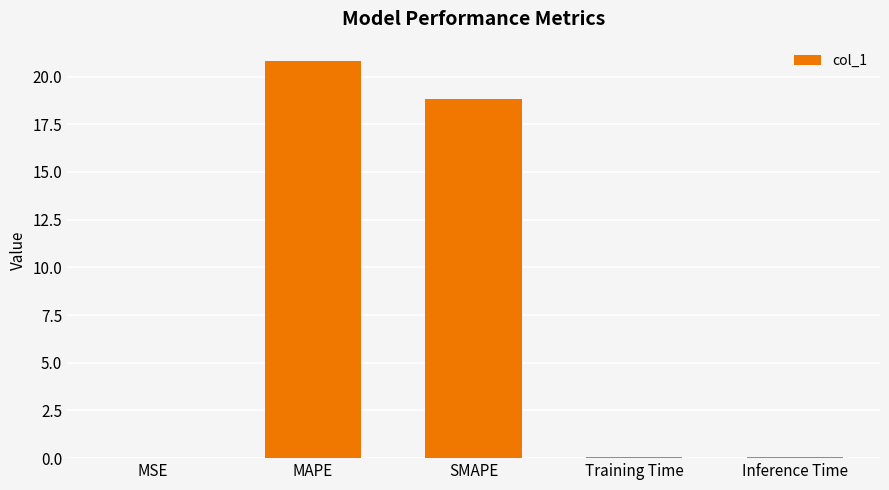

Where is the data nearest to the value 10?

SMAPE